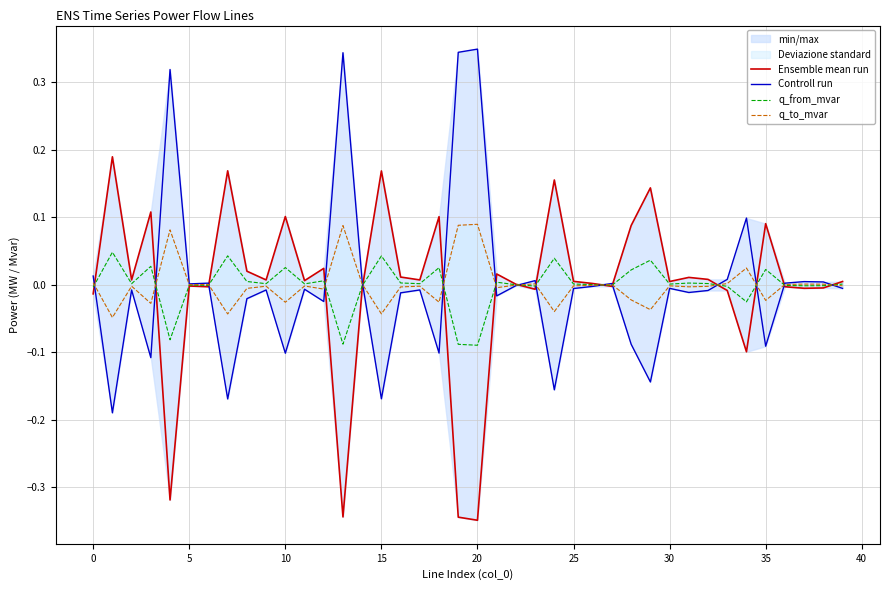

At which category is the sum across all series the highest?

20